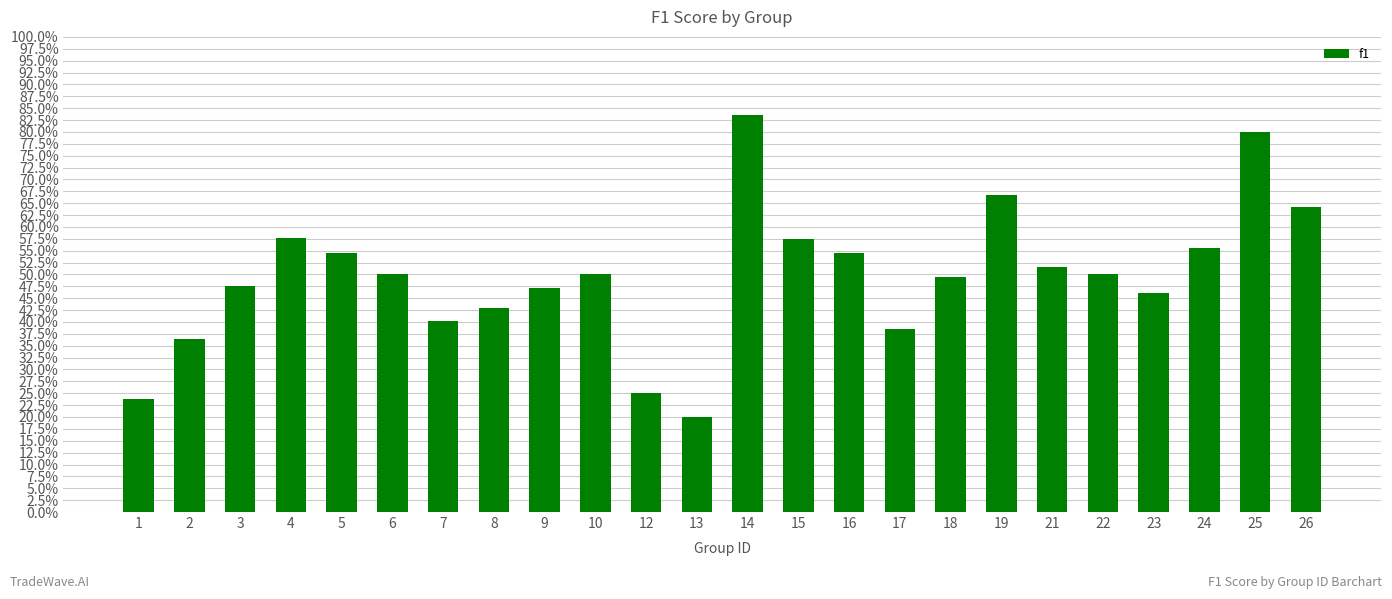

What is the approximate value at 2?

0.4